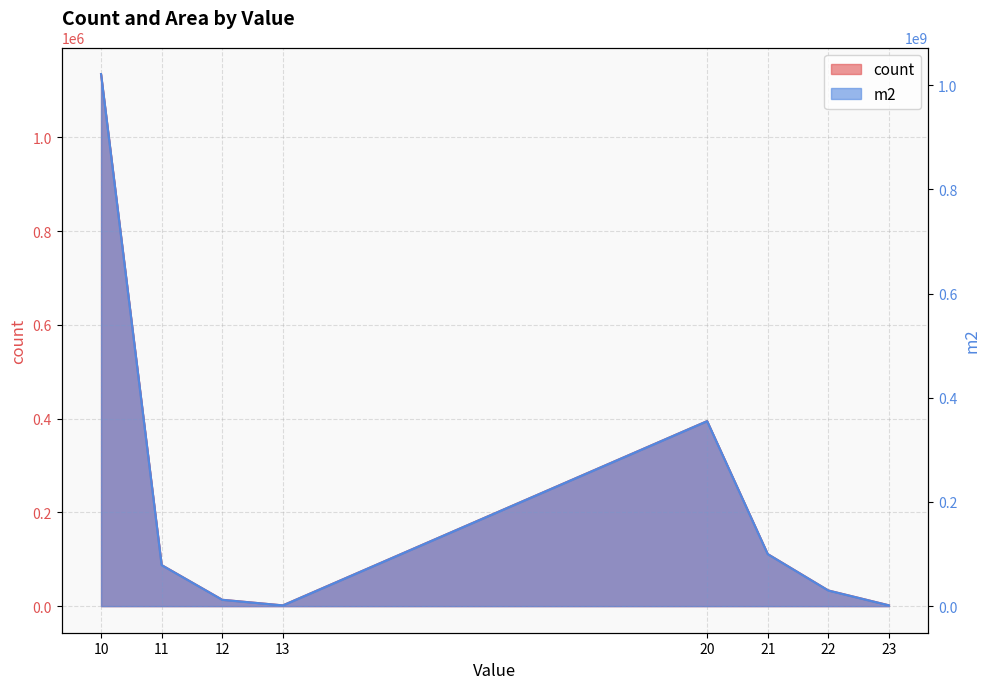

What is the average value of the count series?

222292